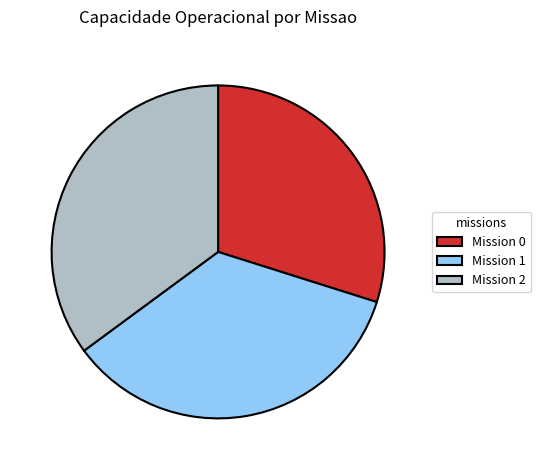

The Mission 2 slice represents 28% of the pie. True or false?

False